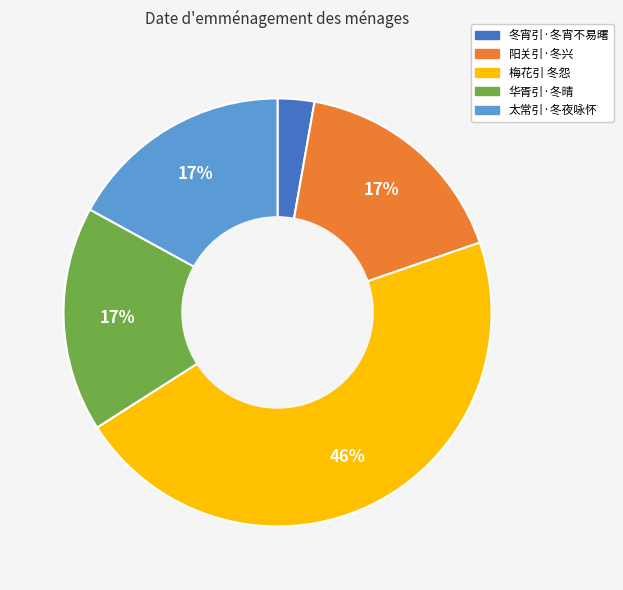

How many slices are in this pie chart?

5